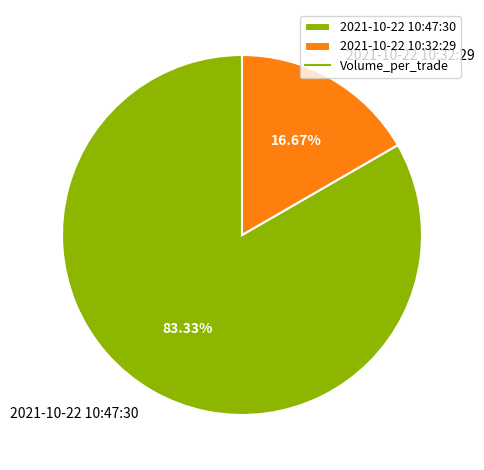

Between 2021-10-22 10:32:29 and 2021-10-22 10:47:30, which is larger?

2021-10-22 10:47:30